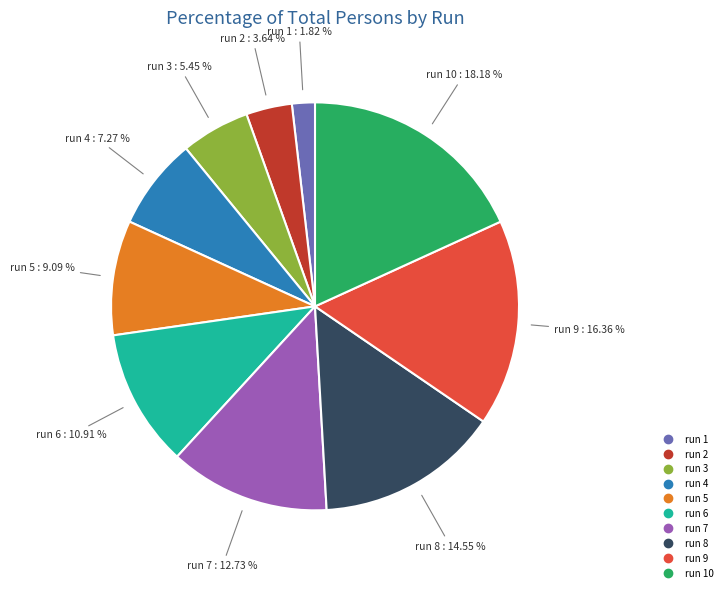

Is there any slice that represents more than half of the pie?

No